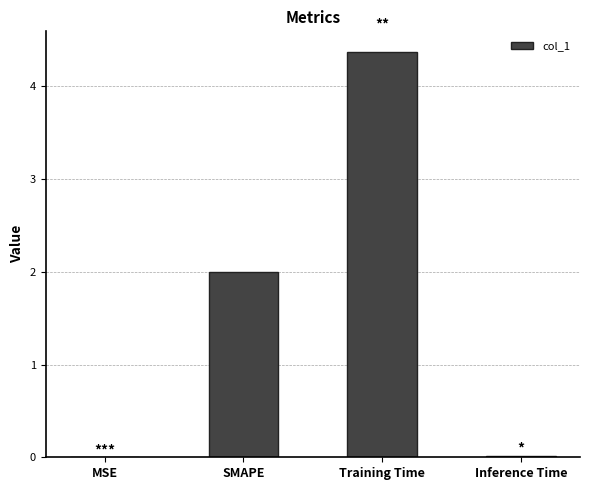

What is the change in value from SMAPE to Training Time?

+2.4